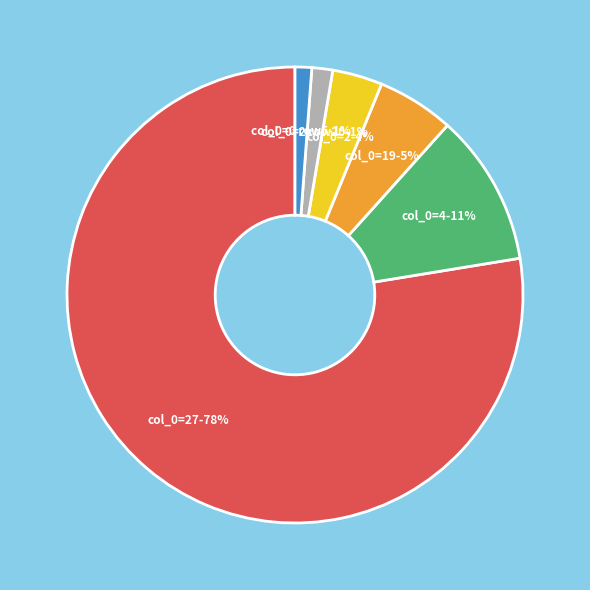

Is there a majority slice in this chart?

Yes